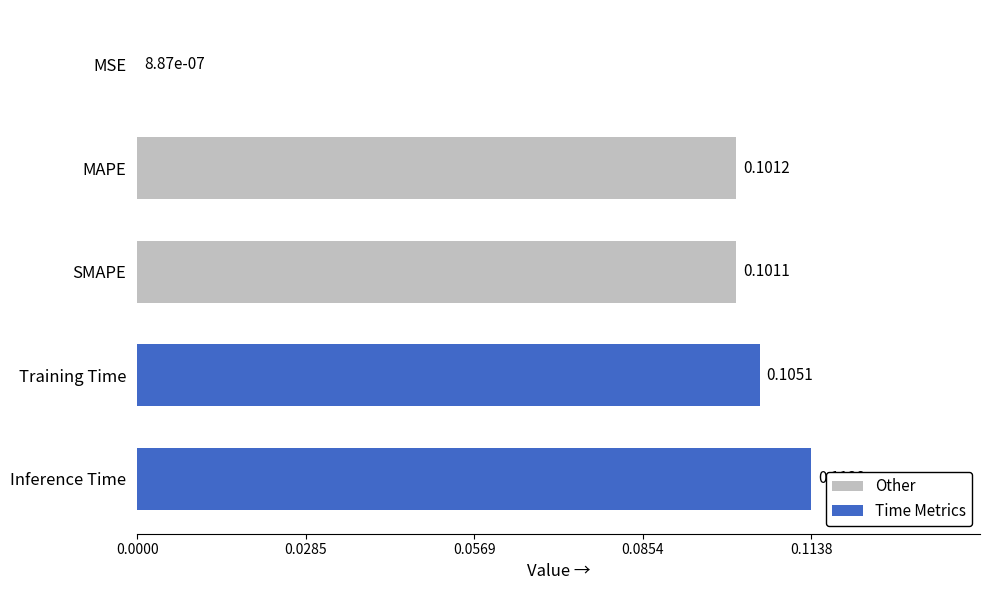

Which label corresponds to the largest value in the chart?

Inference Time